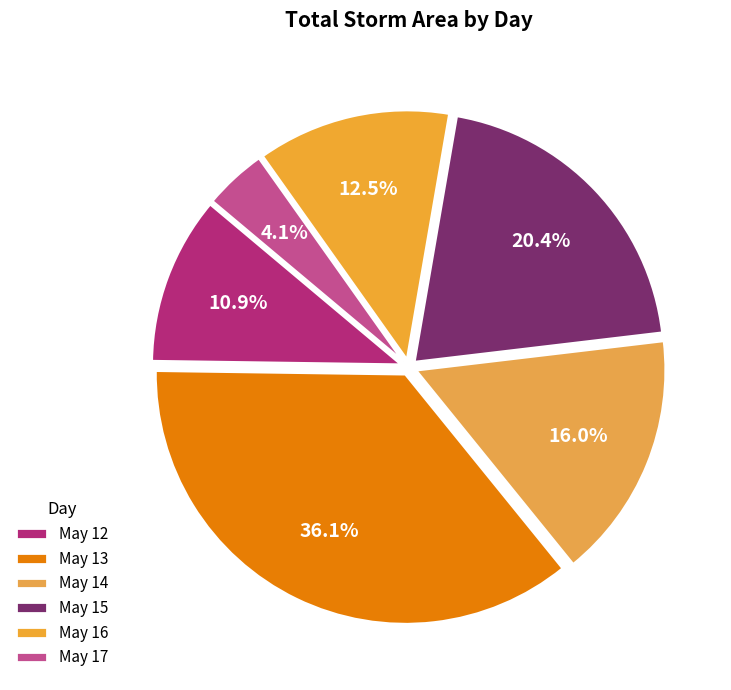

Is there any slice that represents more than half of the pie?

No